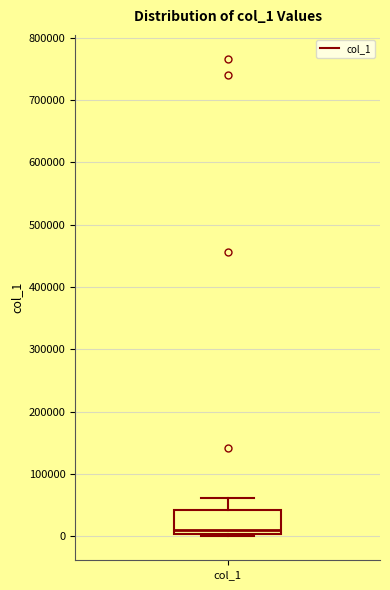

Where is the upper edge of the box for col_1 on the y-axis? The values are not printed on the chart, so give them approximately, as read against the axis.

40000